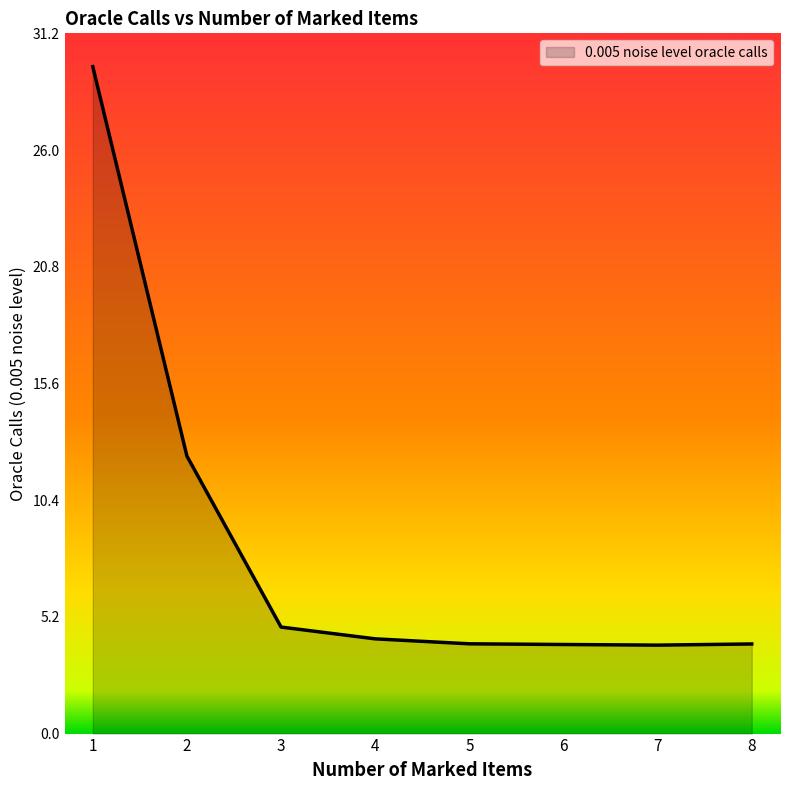

Does the chart display data point markers on the line(s)?

No